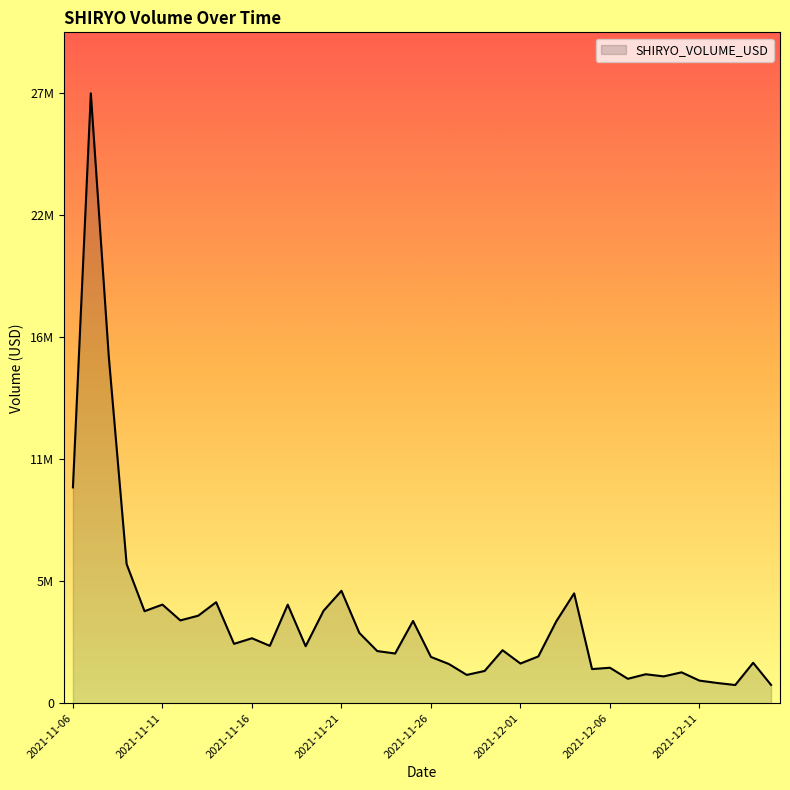

Reading left to right, list all the values displayed in this chart.

2021-11-06=9807198	2021-11-07=27718795	2021-11-08=15786339	2021-11-09=6320454	2021-11-10=4181080	2021-11-11=4480028	2021-11-12=3762465	2021-11-13=3976111	2021-11-14=4588898	2021-11-15=2696688	2021-11-16=2950698	2021-11-17=2606193	2021-11-18=4476958	2021-11-19=2588156	2021-11-20=4198470	2021-11-21=5107181	2021-11-22=3192693	2021-11-23=2368537	2021-11-24=2257854	2021-11-25=3736201	2021-11-26=2101623	2021-11-27=1781084	2021-11-28=1285056	2021-11-29=1464701	2021-11-30=2407103	2021-12-01=1801682	2021-12-02=2125407	2021-12-03=3716899	2021-12-04=4990797	2021-12-05=1549231	2021-12-06=1610135	2021-12-07=1108229	2021-12-08=1314390	2021-12-09=1217447	2021-12-10=1401517	2021-12-11=1025634	2021-12-12=917227	2021-12-13=825805	2021-12-14=1836005	2021-12-15=830019